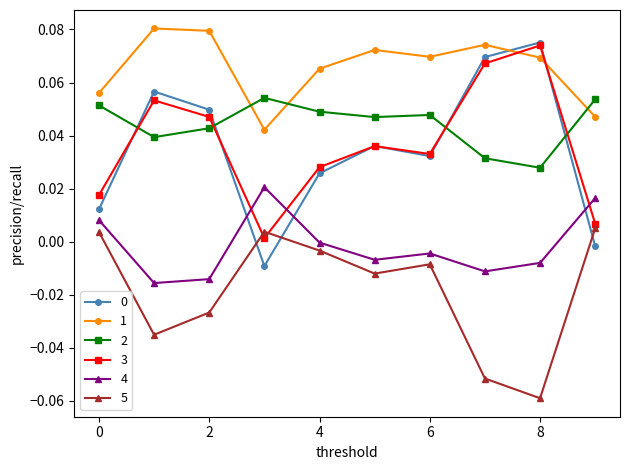

True or false: 2 and 4 cross at least once.

False